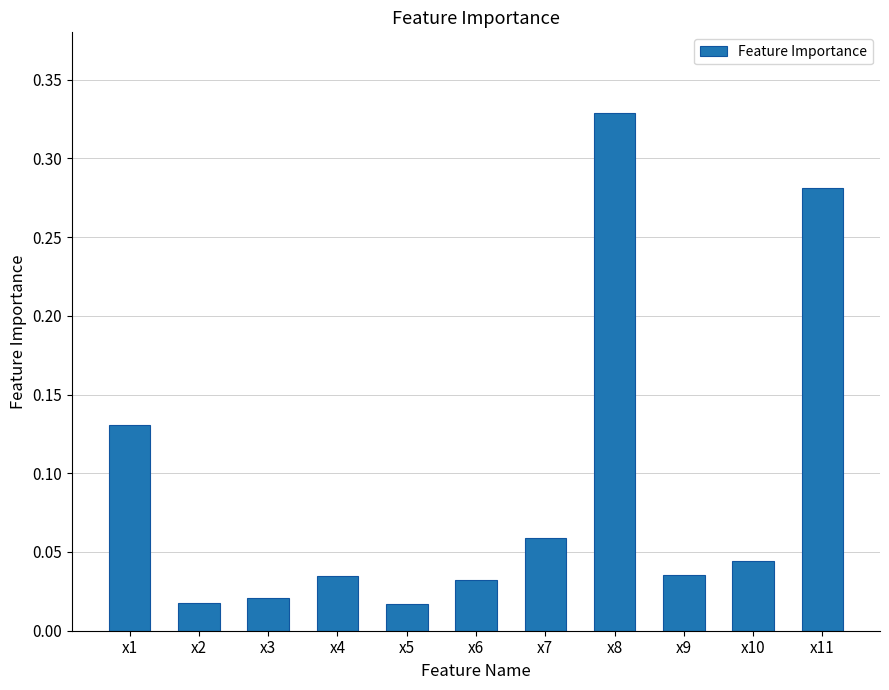

True or false: the data shows 0.1 at x4.

False